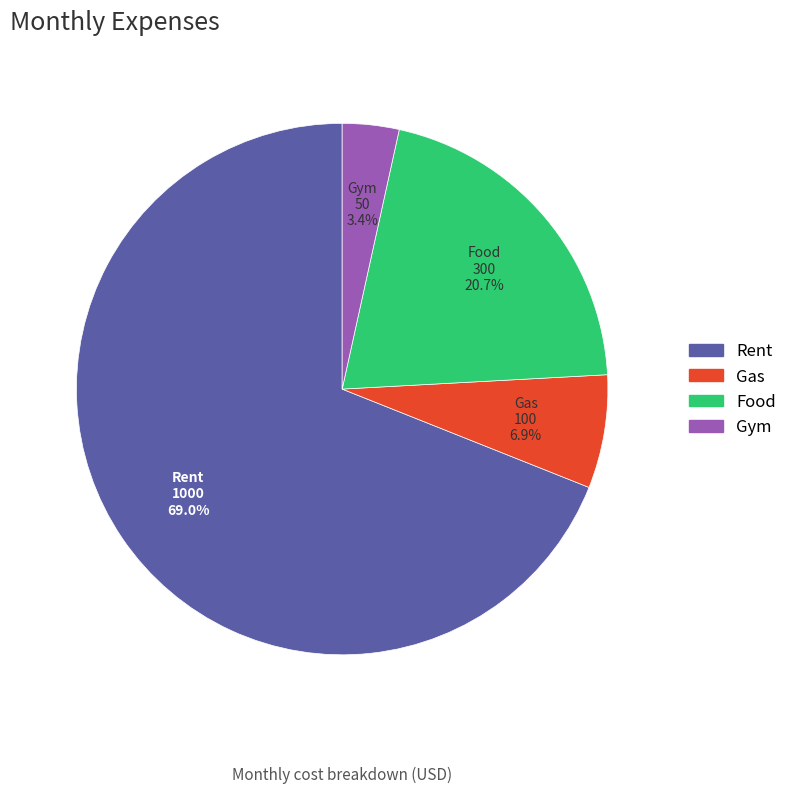

True or false: Gym accounts for 13% of the total.

False